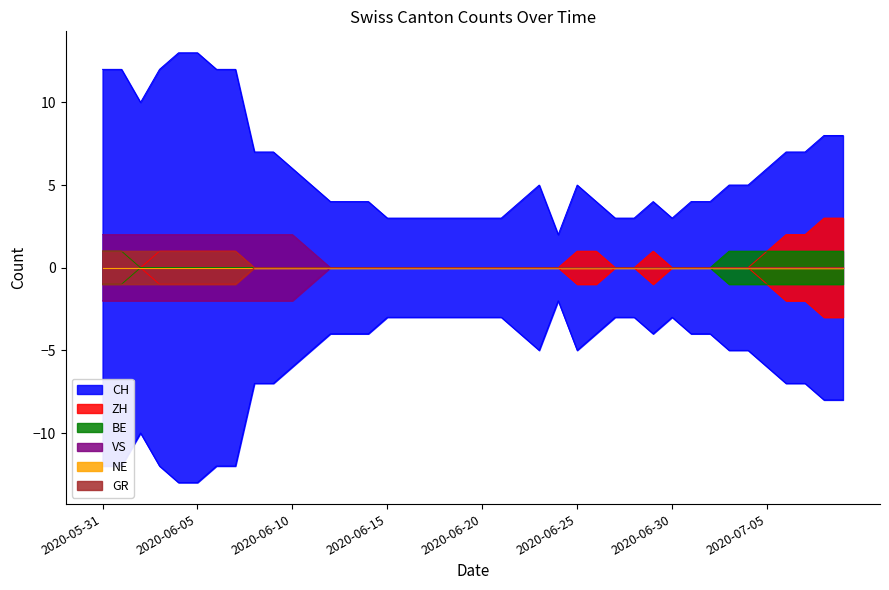

What is the label of the 11th point from the right?

2020-06-29